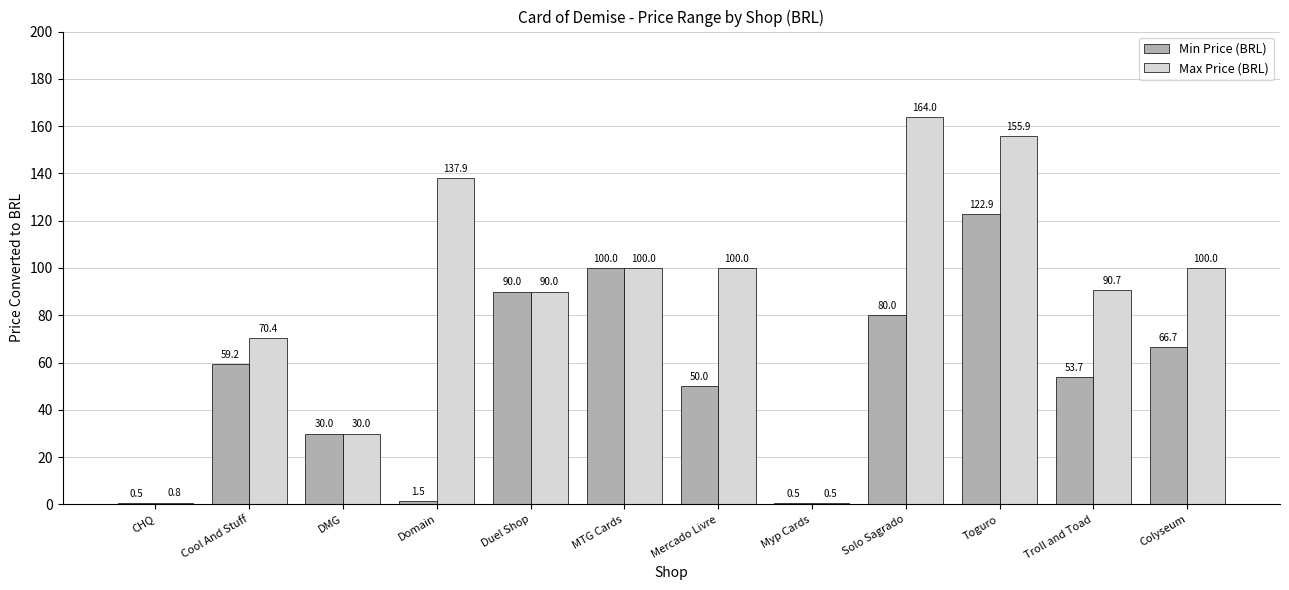

Is it true that Min Price (BRL) equals 59.2 at Cool And Stuff?

True